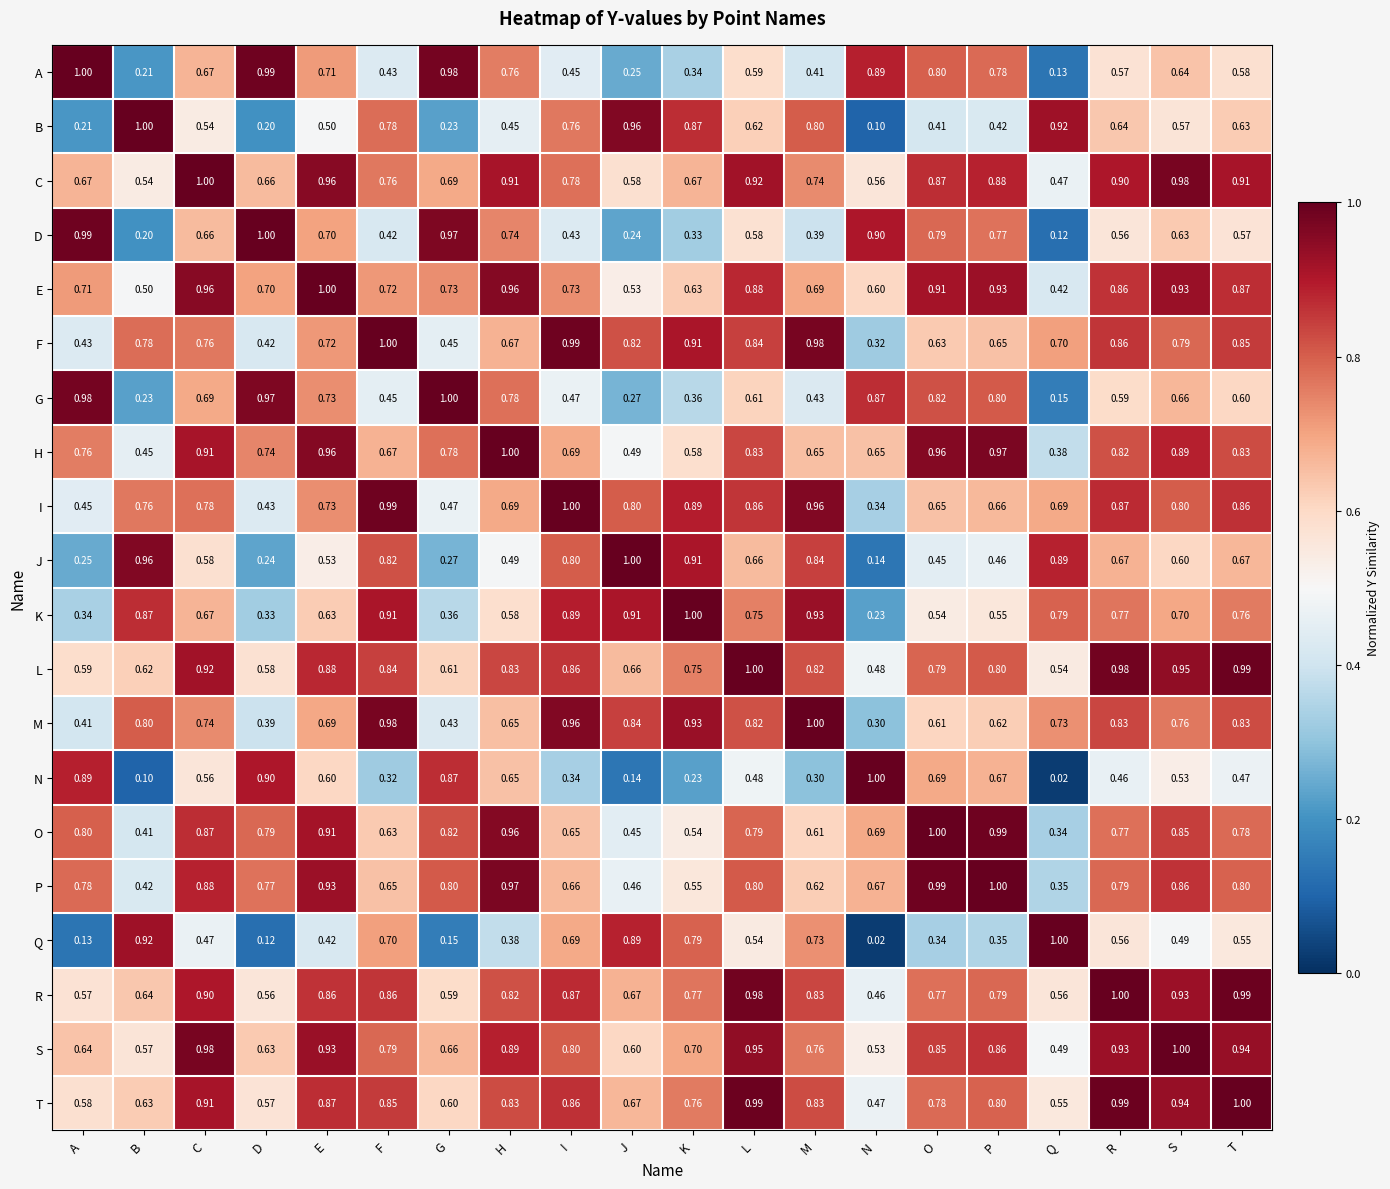

At which label does T reach its peak?

T